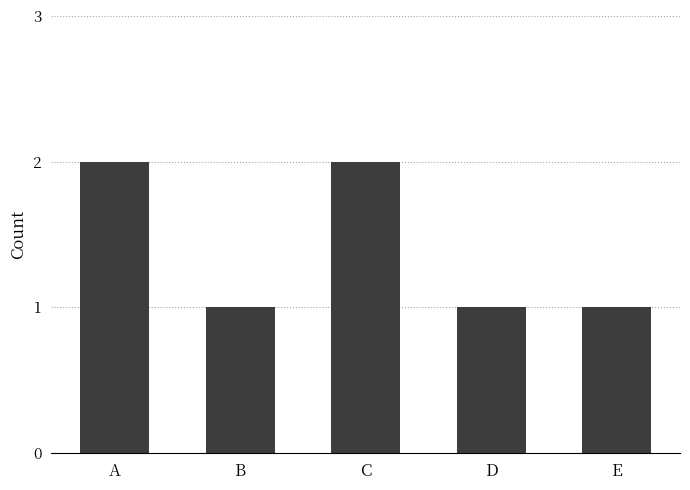

How many categories are shown in the chart?

5